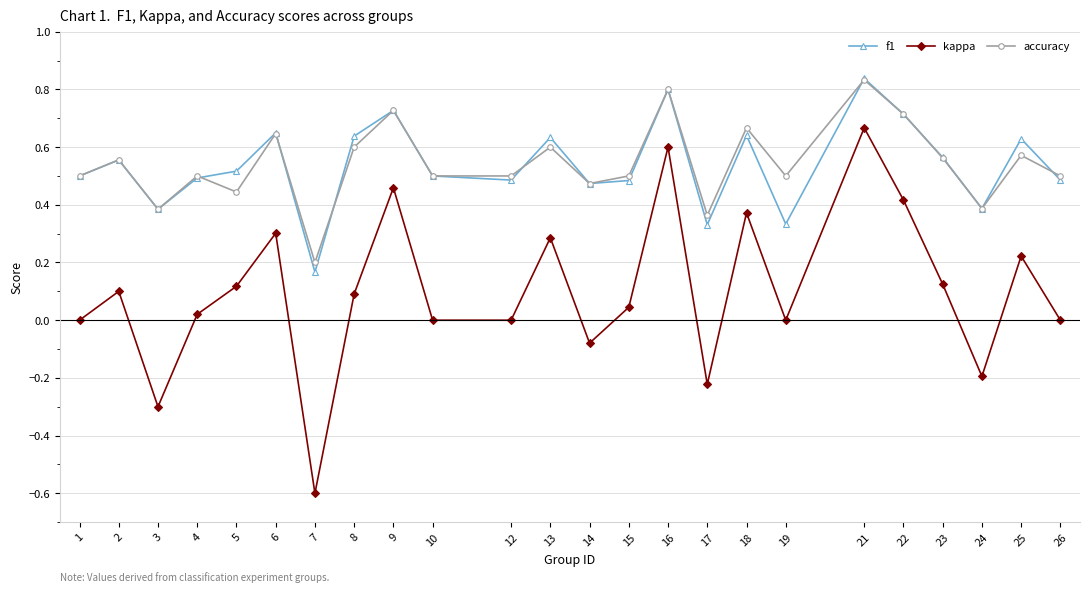

True or false: f1 has more than 0 points higher than both neighbors.

True